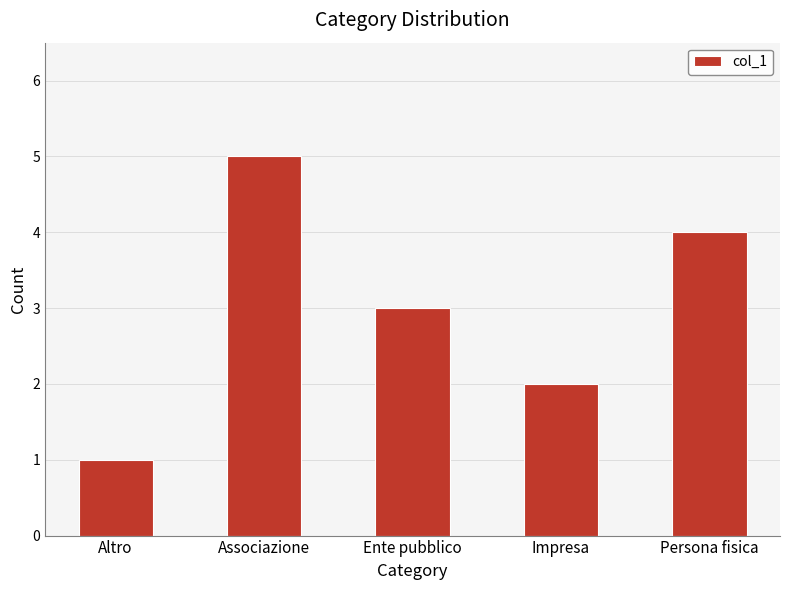

Rank the categories by value from highest to lowest.

Associazione, Persona fisica, Ente pubblico, Impresa, Altro